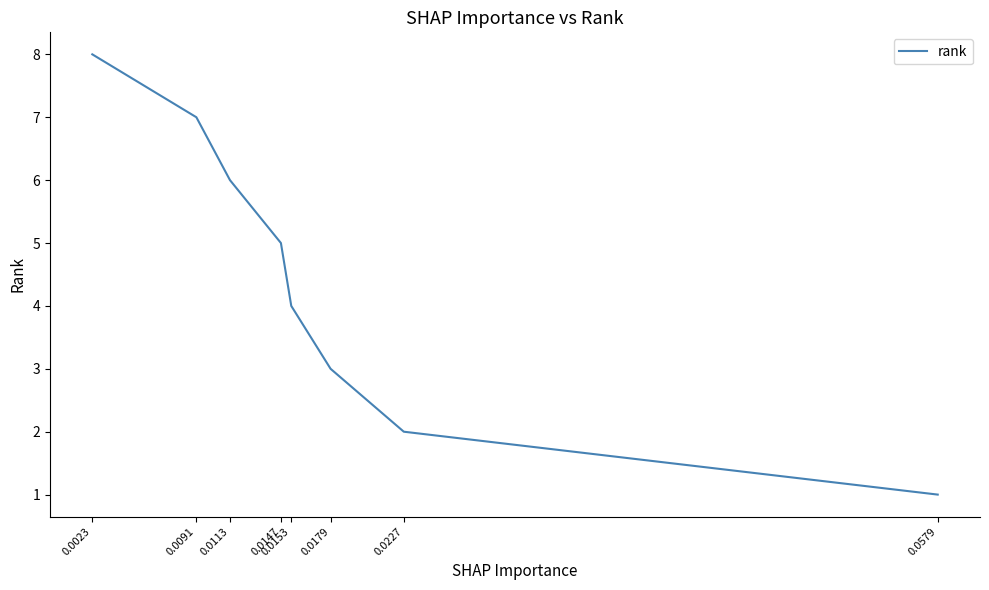

What is the sum of the values at 0.0227 and 0.0579?

3